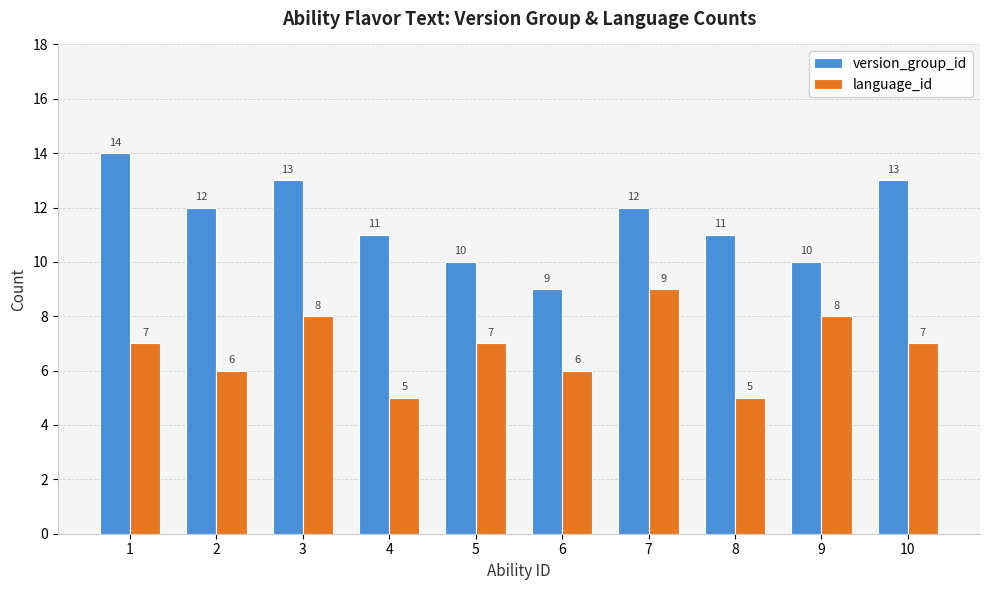

How many data points does each series have?

10